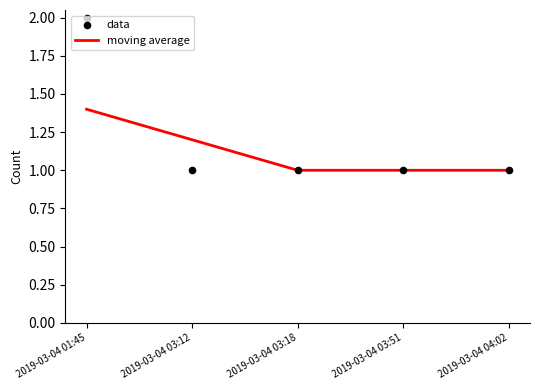

What are all the series names shown in the legend?

moving average, data